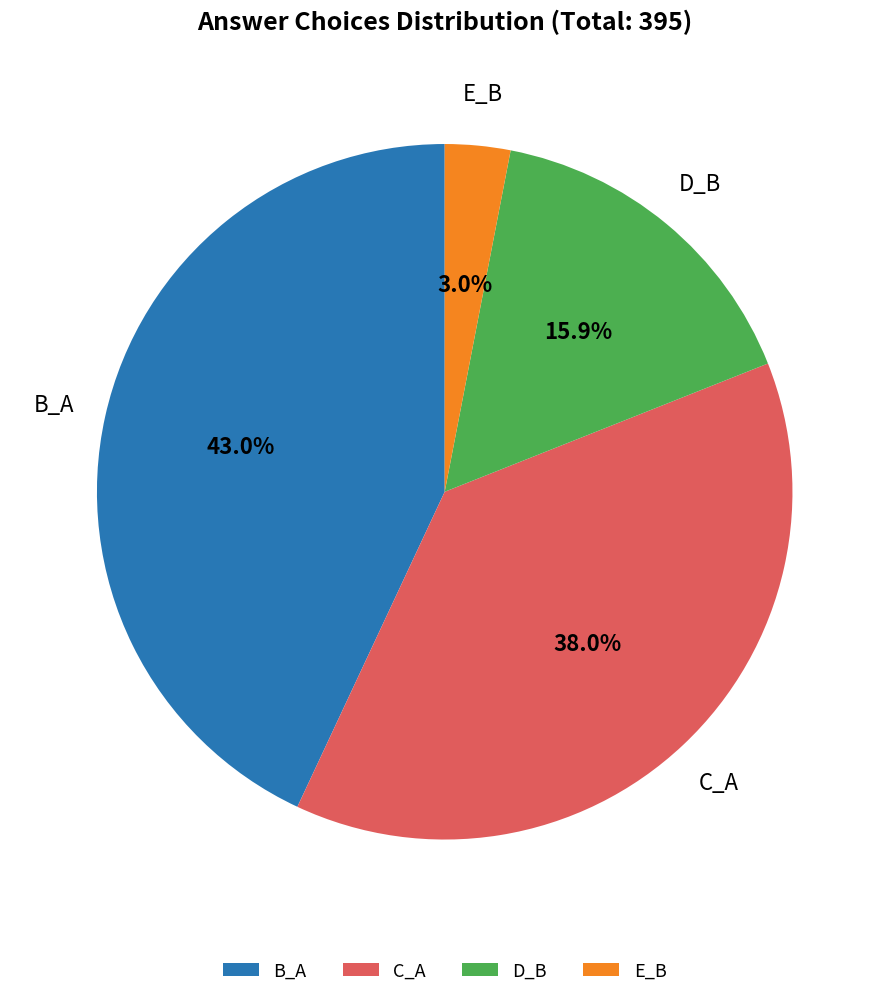

To the nearest percent, what is the difference between the B_A and D_B slice percentages?

27%